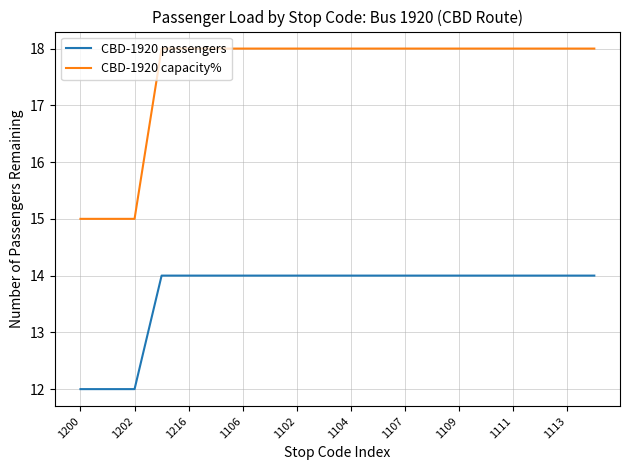

True or false: CBD-1920 passengers and CBD-1920 capacity% cross at least once.

False